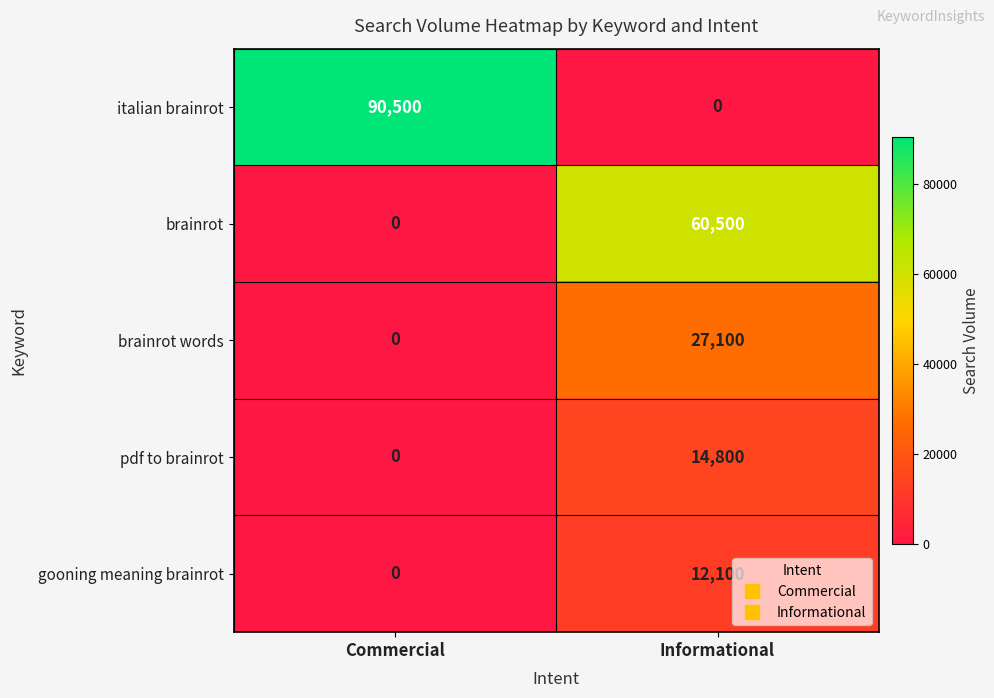

How many data points in pdf to brainrot are less than 14800?

1